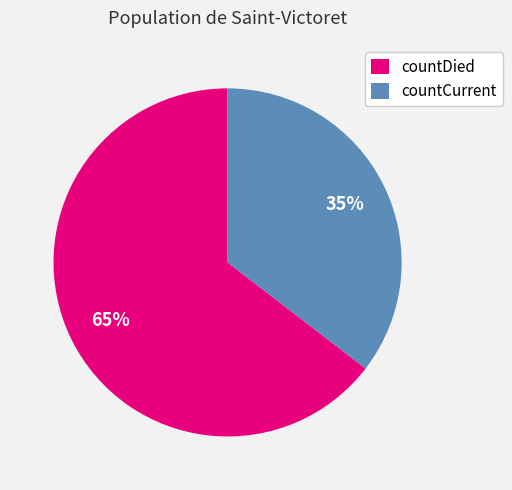

How many segments does this pie chart have?

2